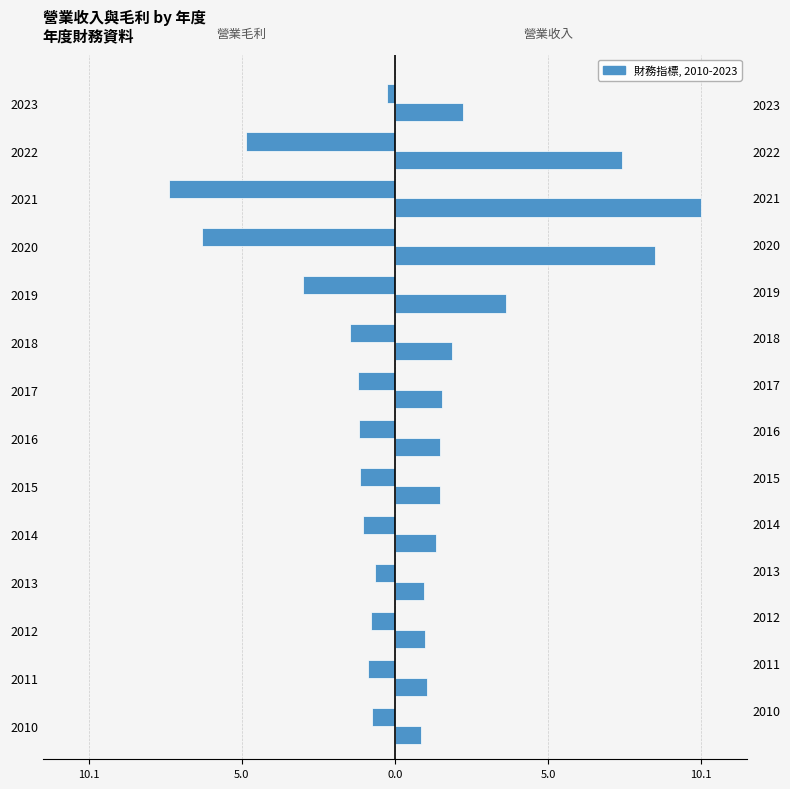

Which series has the widest spread of values?

營業收入